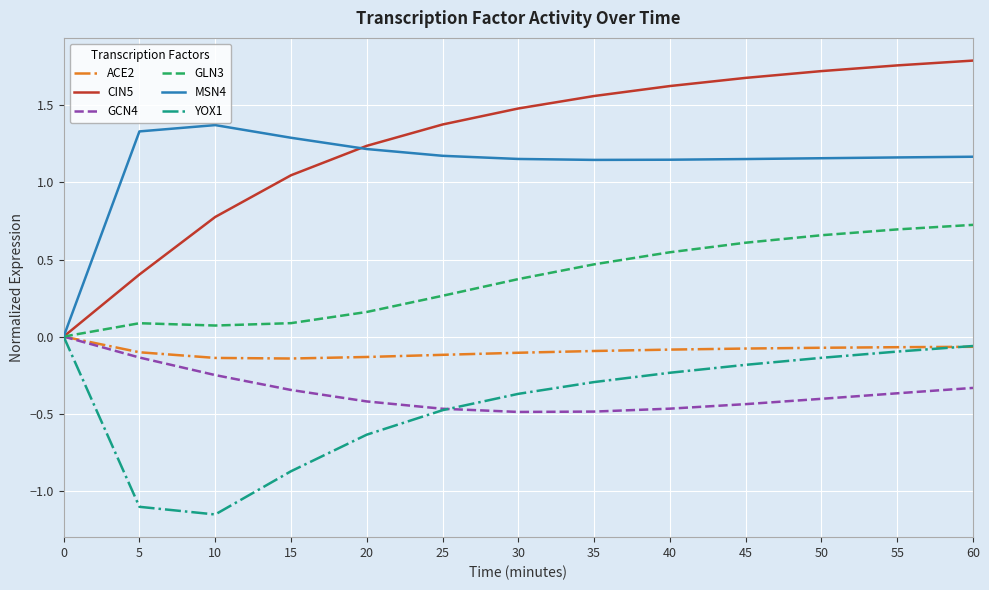

What is the total value across all series at 45?

2.7